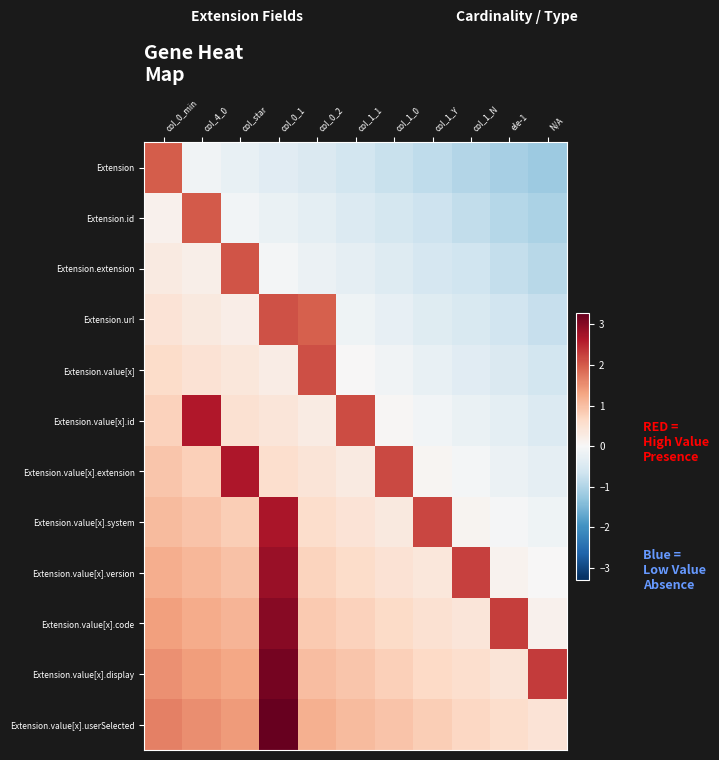

What is the minimum value shown in the chart?

-1.2